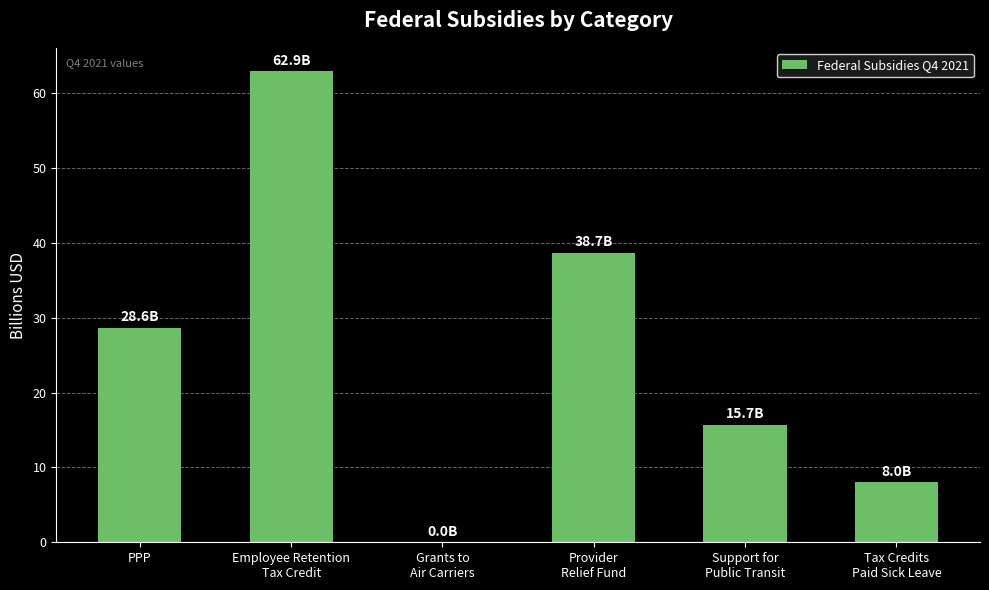

Are the bars horizontal?

No